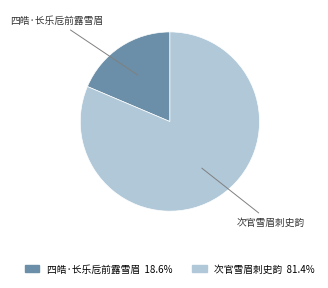

Do 四皓·长乐卮前露雪眉 and 次官雪眉刺史韵 together represent more than half of the pie?

Yes